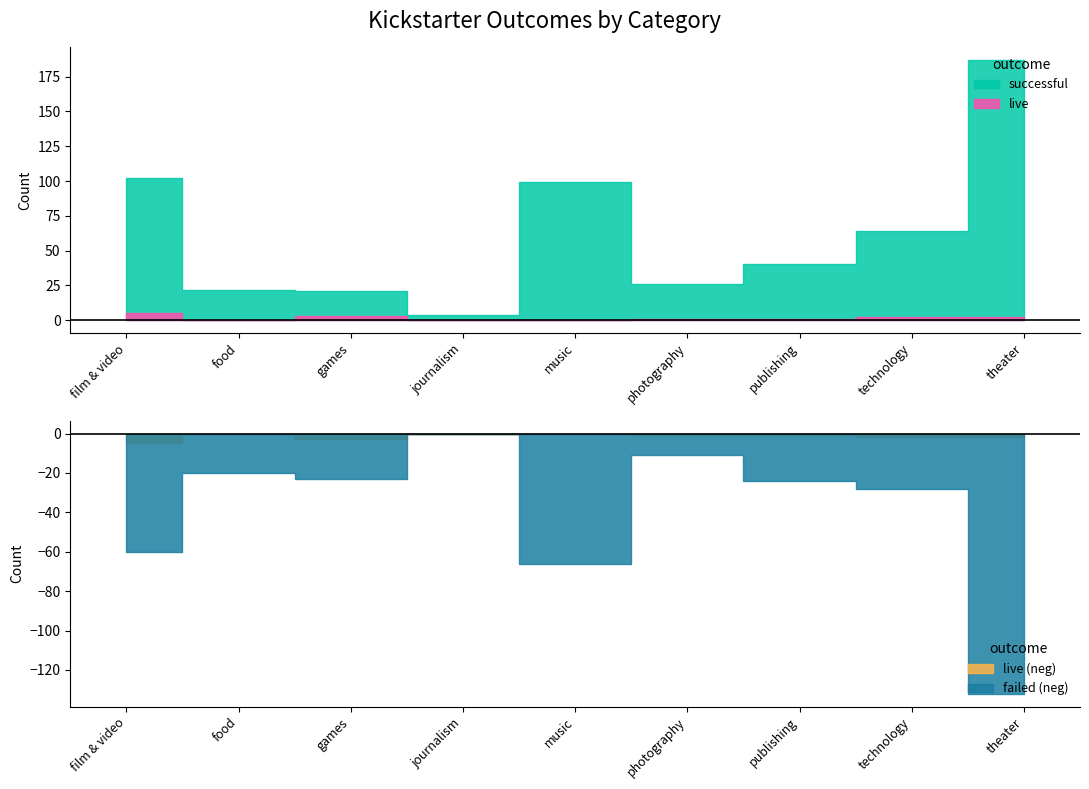

What is the greatest value displayed?

187